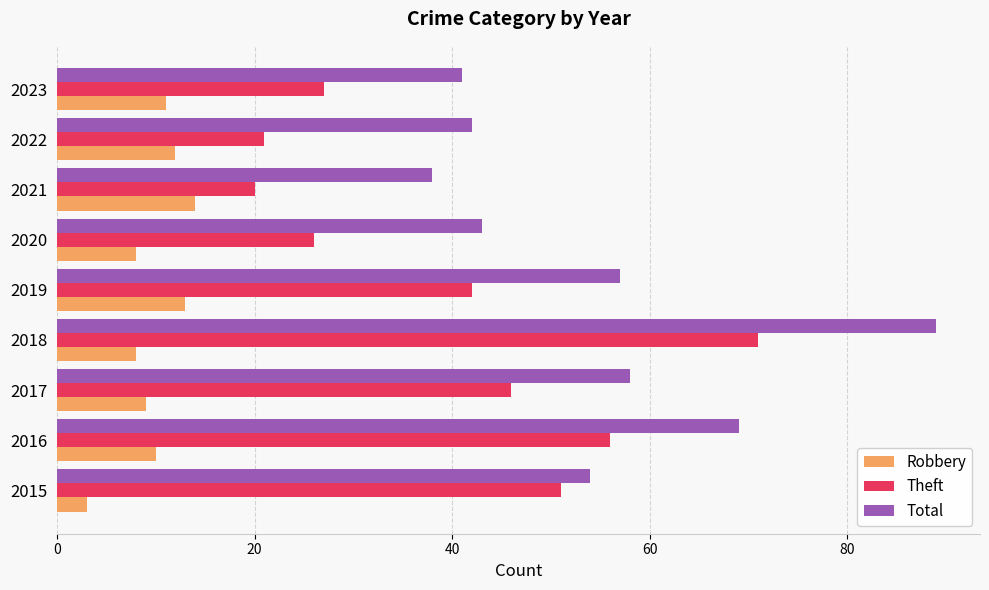

At how many categories does at least one series exceed 80?

1